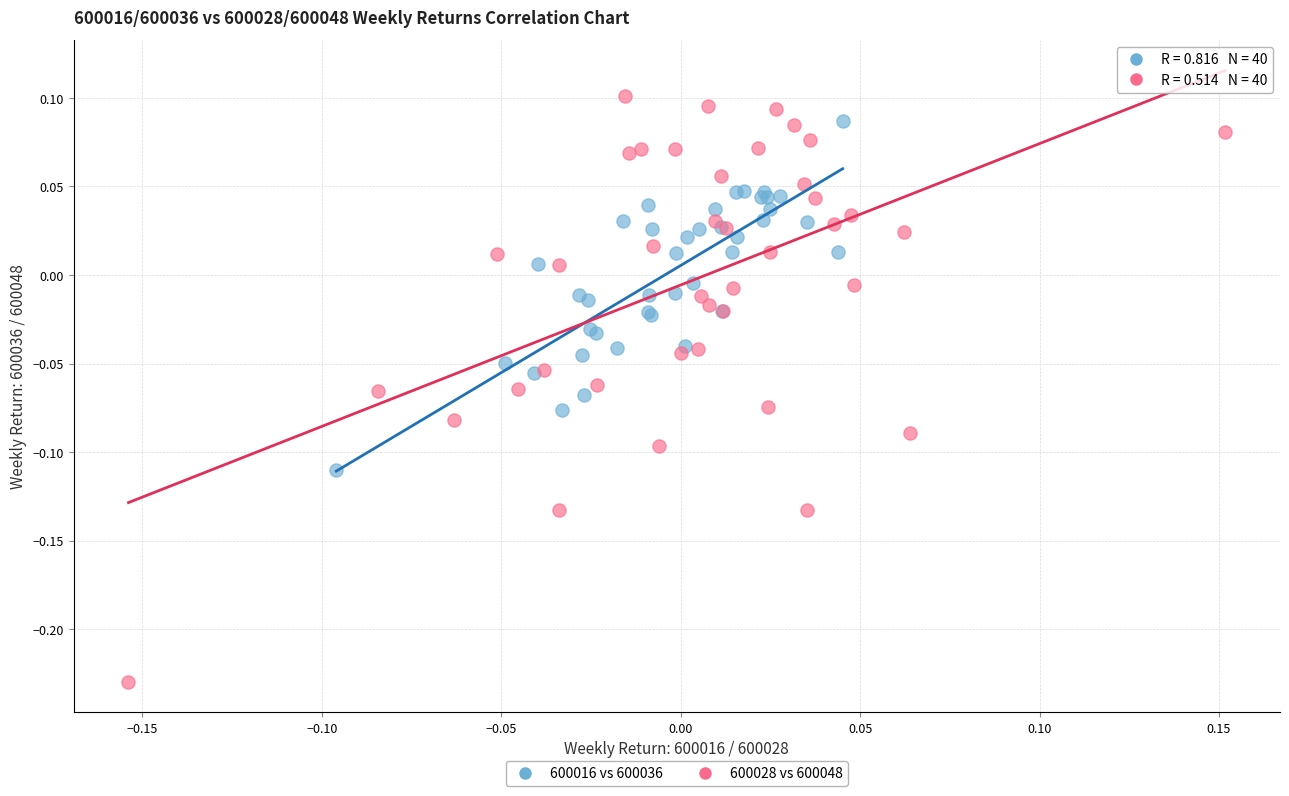

Which series contains the highest Y value?

600028 vs 600048